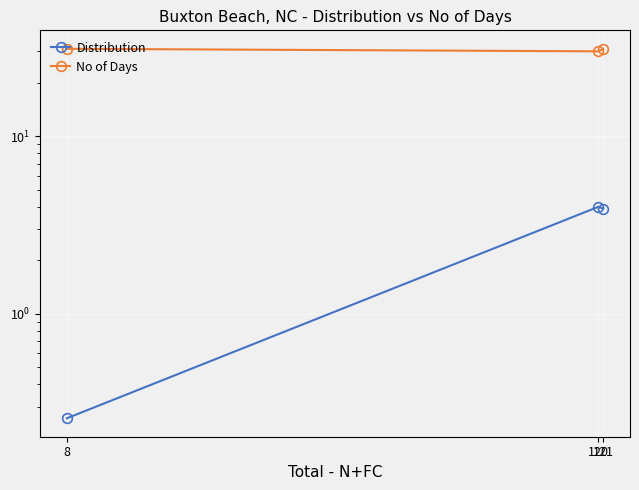

Which series has the largest range (max minus min)?

Distribution